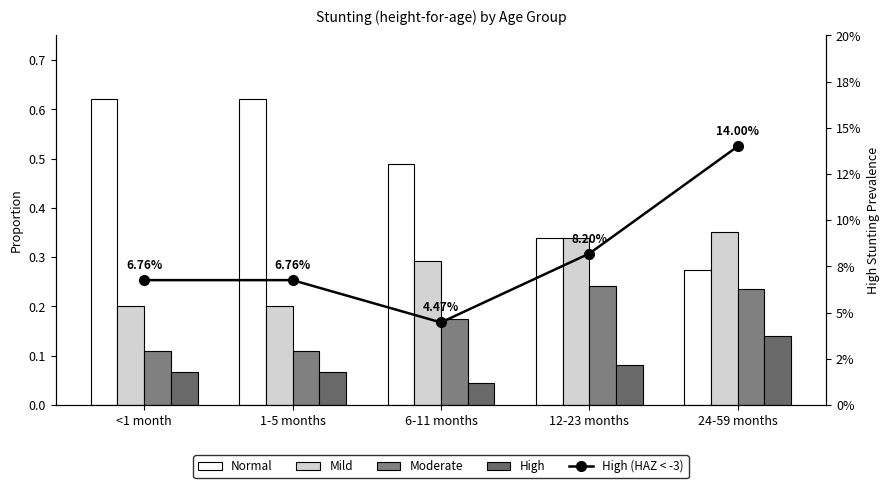

Reading left to right, what are all the values shown in this chart?

Normal: 0.6	0.6	0.5	0.3	0.3
Mild: 0.2	0.2	0.3	0.3	0.4
Moderate: 0.1	0.1	0.2	0.2	0.2
High: 0.1	0.1	0.0	0.1	0.1
High (HAZ < -3): 0.1	0.1	0.0	0.1	0.1